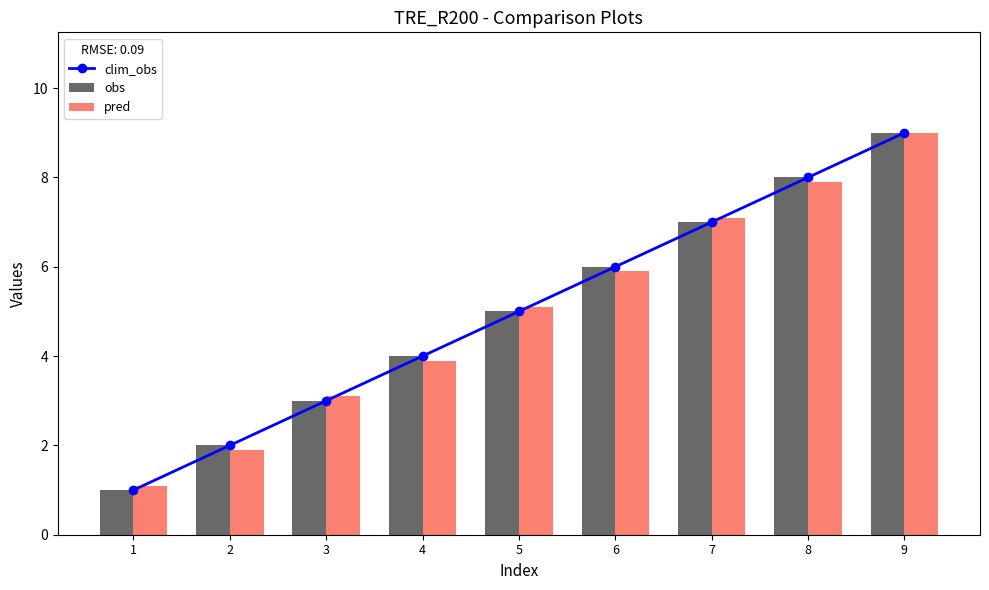

Between 6 and 9, which series saw the biggest shift?

pred